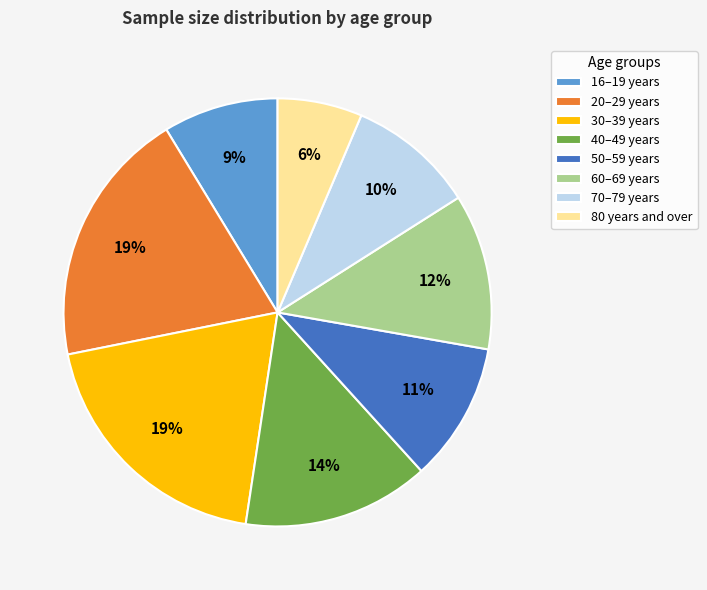

Which category has the smallest portion of the pie?

80 years and over